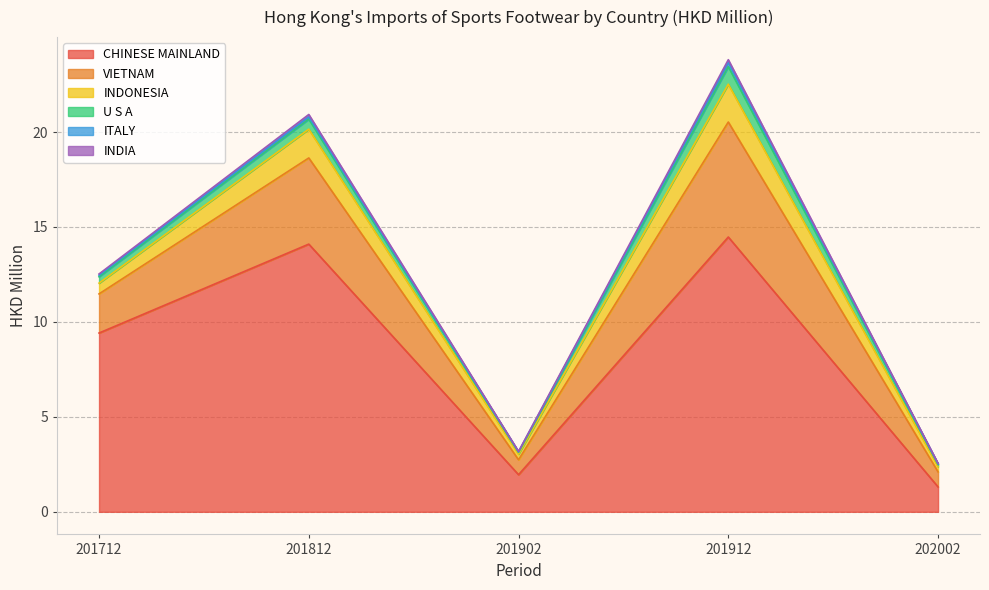

What are all the series names shown in the legend?

CHINESE MAINLAND, VIETNAM, INDONESIA, U S A, ITALY, INDIA